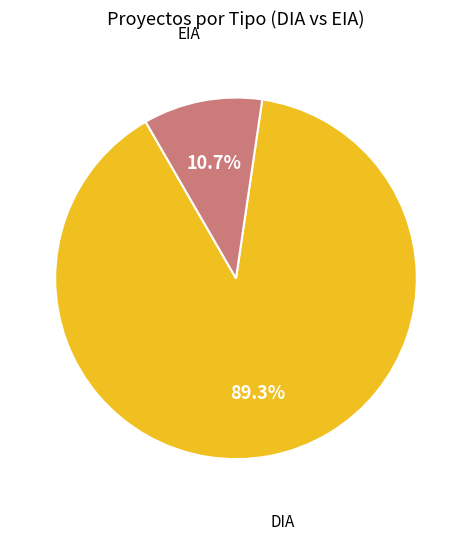

What is the majority slice?

DIA